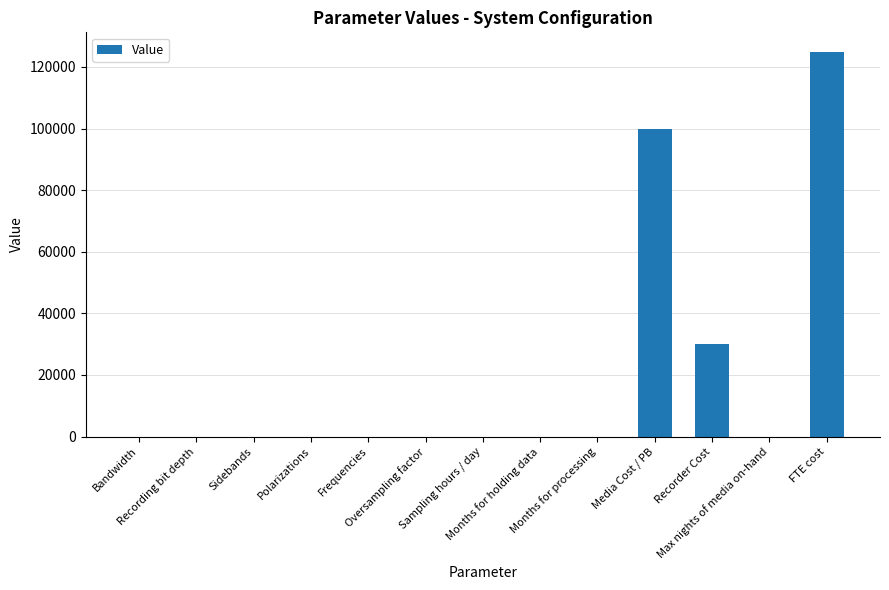

What is the maximum value shown in the chart?

125000